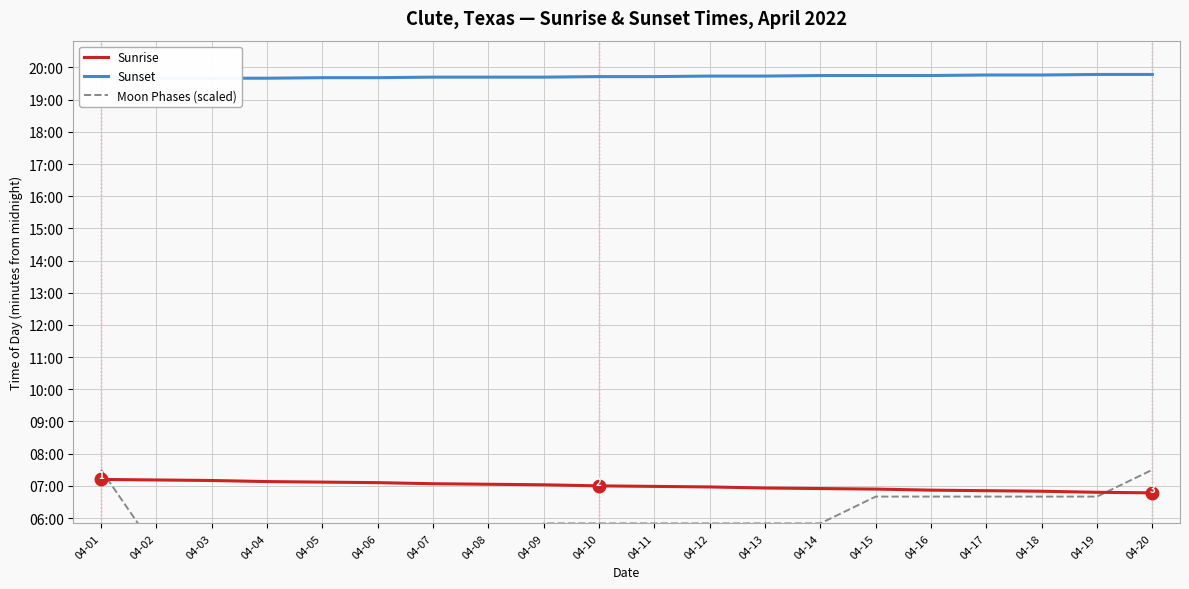

Reading right to left, list all the values displayed in this chart.

Sunrise: 04-20=407	04-19=408	04-18=410	04-17=411	04-16=412	04-15=414	04-14=415	04-13=416	04-12=418	04-11=419	04-10=420	04-09=422	04-08=423	04-07=424	04-06=426	04-05=427	04-04=428	04-03=430	04-02=431	04-01=432
Sunset: 04-20=1187	04-19=1187	04-18=1186	04-17=1186	04-16=1185	04-15=1185	04-14=1185	04-13=1184	04-12=1184	04-11=1183	04-10=1183	04-09=1182	04-08=1182	04-07=1182	04-06=1181	04-05=1181	04-04=1180	04-03=1180	04-02=1180	04-01=1179
Moon Phases (scaled): 04-20=450	04-19=400	04-18=400	04-17=400	04-16=400	04-15=400	04-14=350	04-13=350	04-12=350	04-11=350	04-10=350	04-09=350	04-08=300	04-07=300	04-06=300	04-05=300	04-04=300	04-03=300	04-02=300	04-01=450